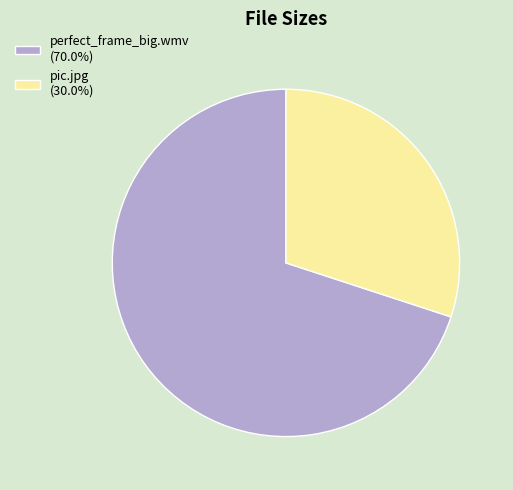

Rank the categories by value from highest to lowest.

perfect_frame_big.wmv, pic.jpg